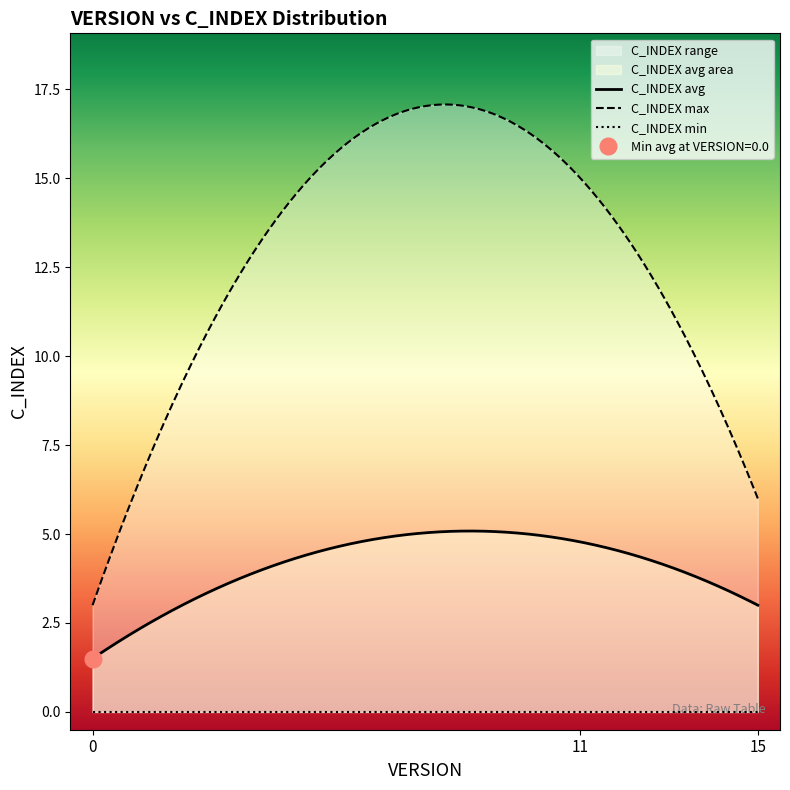

What is the average value of the VERSION series?

10